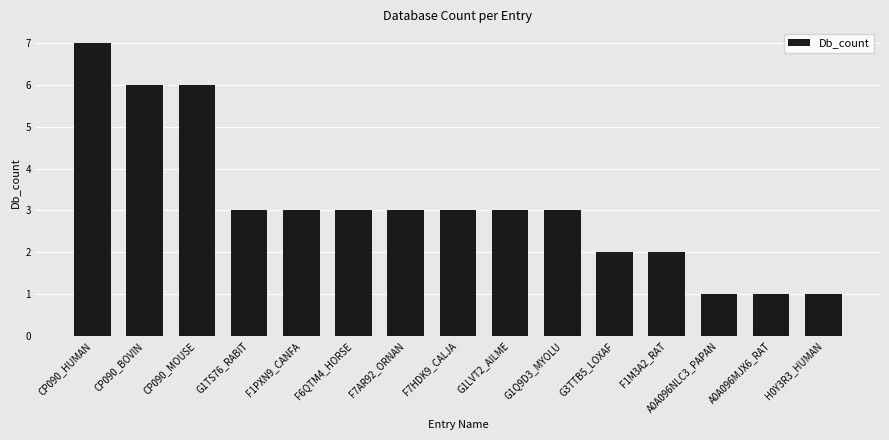

At which category does the chart reach its peak across all series?

CP090_HUMAN